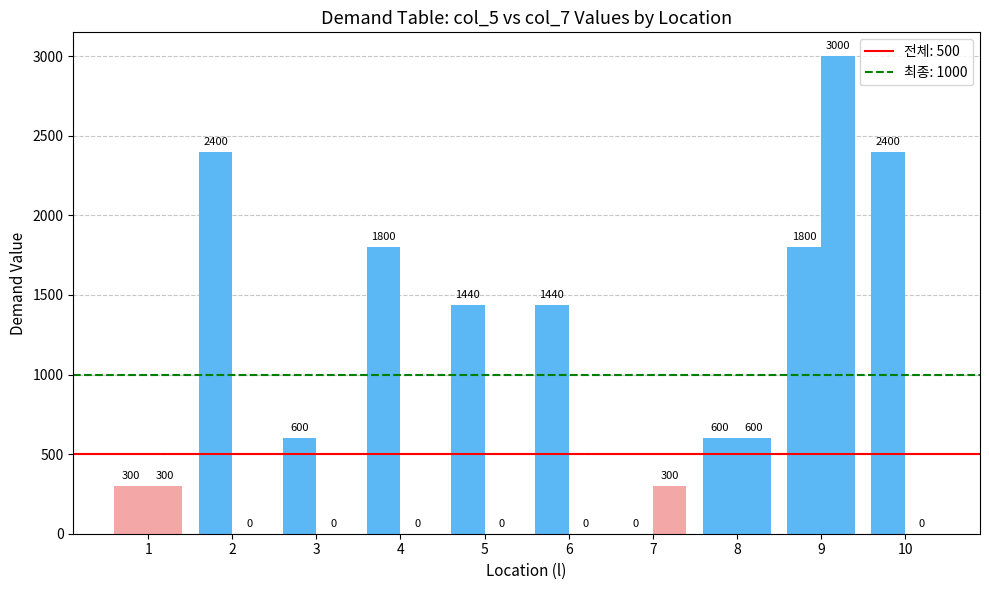

Which has a higher value, 9 or 5?

9